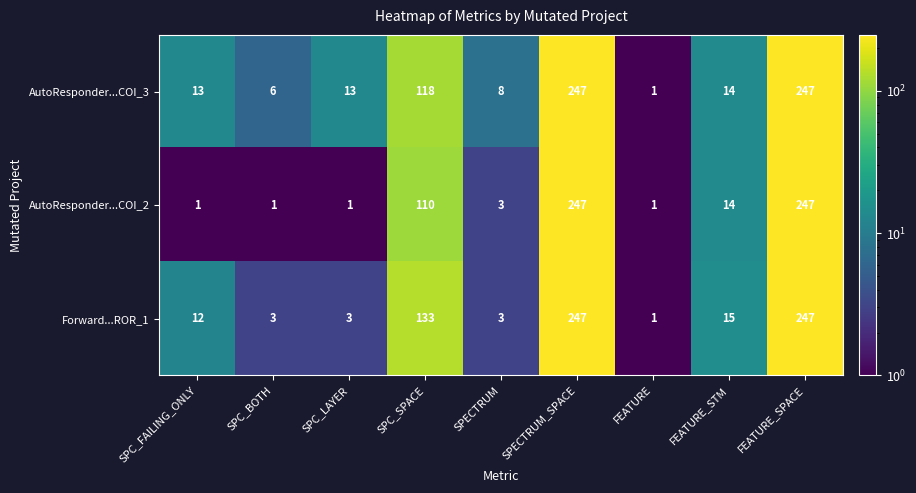

Reading left to right, transcribe all the data shown in this chart.

AutoResponder...COI_3: SPC_FAILING_ONLY=13	SPC_BOTH=6	SPC_LAYER=13	SPC_SPACE=118	SPECTRUM=8	SPECTRUM_SPACE=247	FEATURE=1	FEATURE_STM=14	FEATURE_SPACE=247
AutoResponder...COI_2: SPC_FAILING_ONLY=1	SPC_BOTH=1	SPC_LAYER=1	SPC_SPACE=110	SPECTRUM=3	SPECTRUM_SPACE=247	FEATURE=1	FEATURE_STM=14	FEATURE_SPACE=247
Forward...ROR_1: SPC_FAILING_ONLY=12	SPC_BOTH=3	SPC_LAYER=3	SPC_SPACE=133	SPECTRUM=3	SPECTRUM_SPACE=247	FEATURE=1	FEATURE_STM=15	FEATURE_SPACE=247